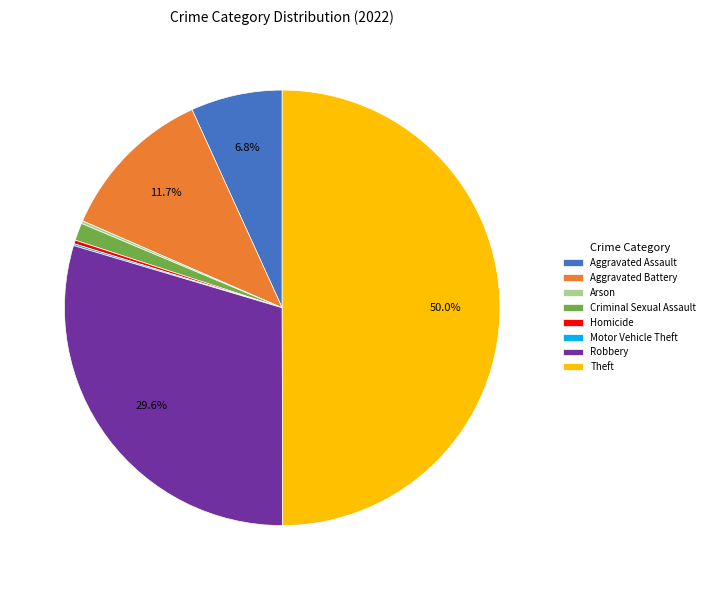

What is the largest slice in the pie chart?

Theft